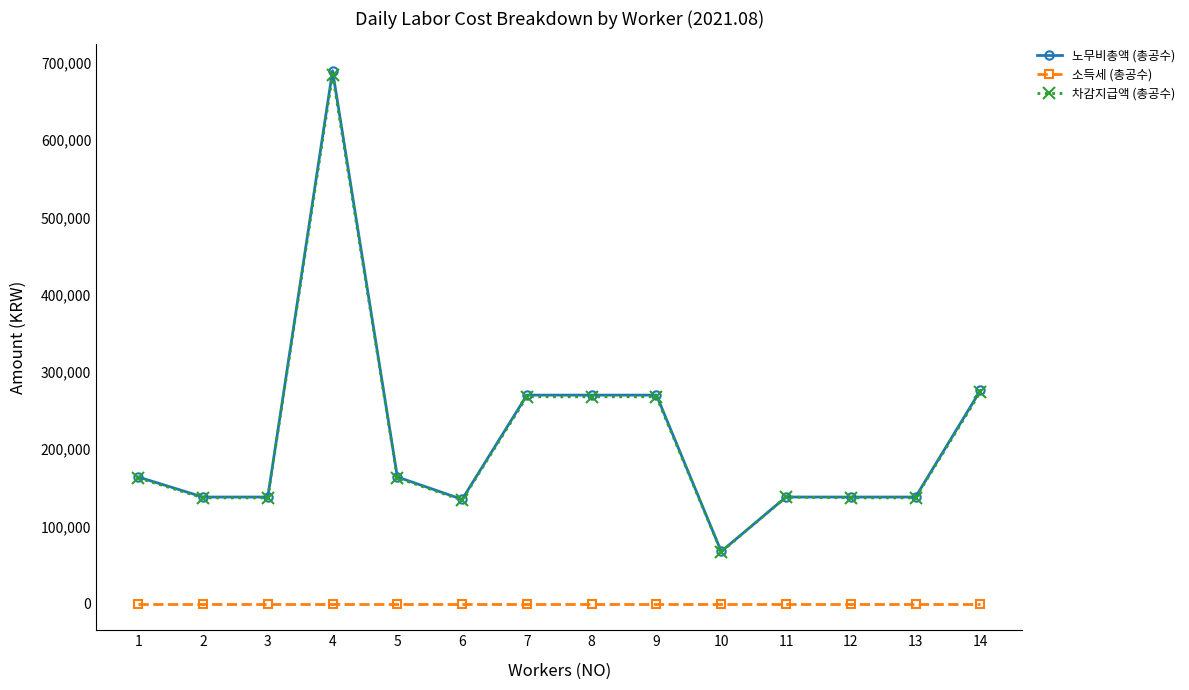

What is the difference between the second highest and minimum values in the 차감지급액 (총공수) series?

206840